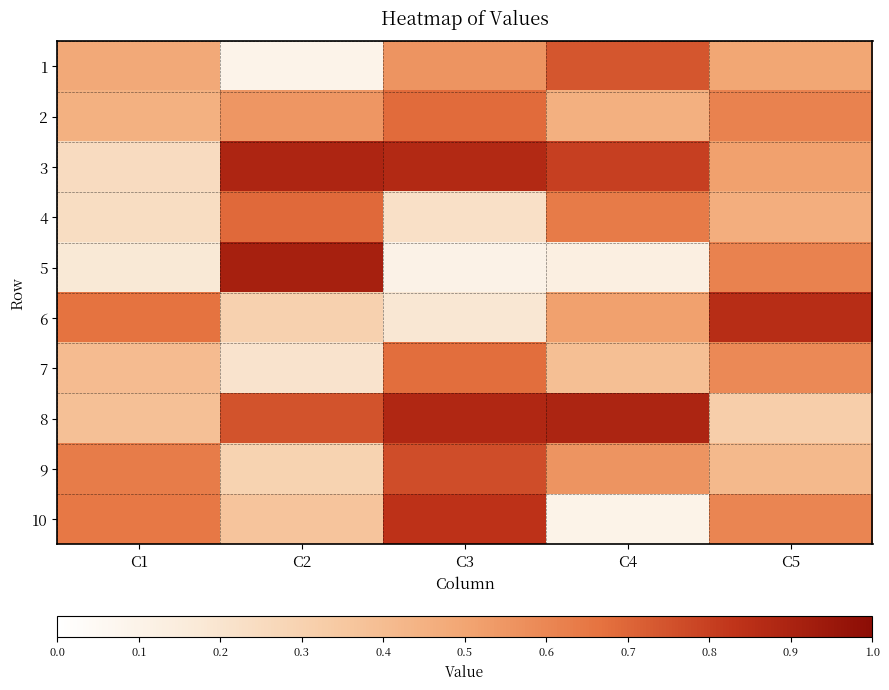

At C3, list the series in order from largest to smallest.

8, 3, 10, 9, 2, 7, 1, 4, 6, 5